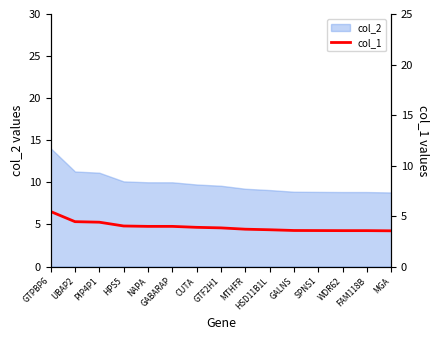

At which category does the chart reach its peak across all series?

GTPBP6